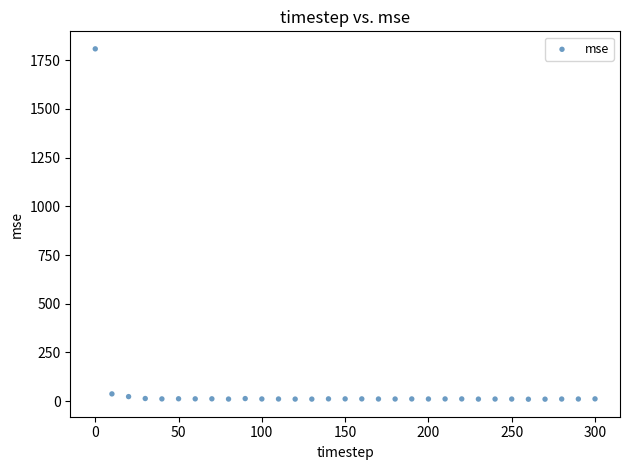

What is the range of Y values (max minus min)?

1798.4